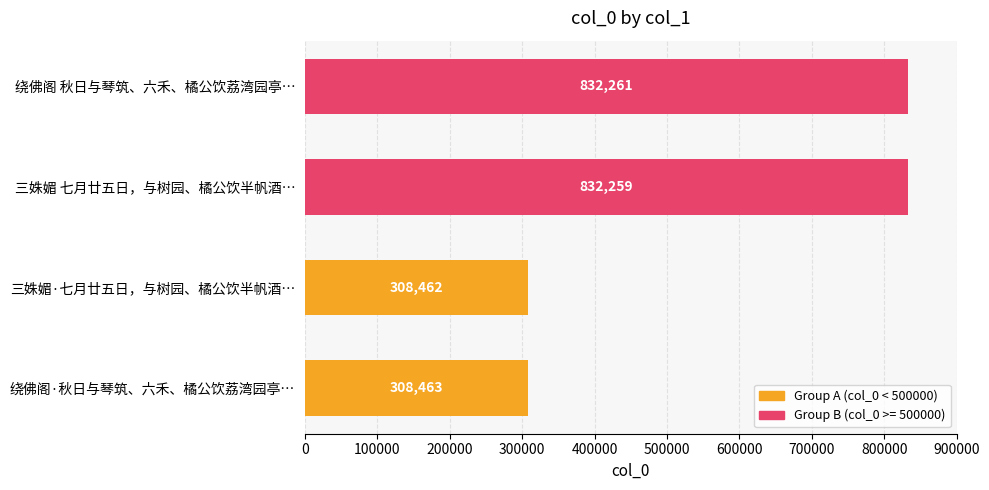

The value at 绕佛阁 秋日与琴筑、六禾、橘公饮荔湾园亭… is 832261. True or false?

True